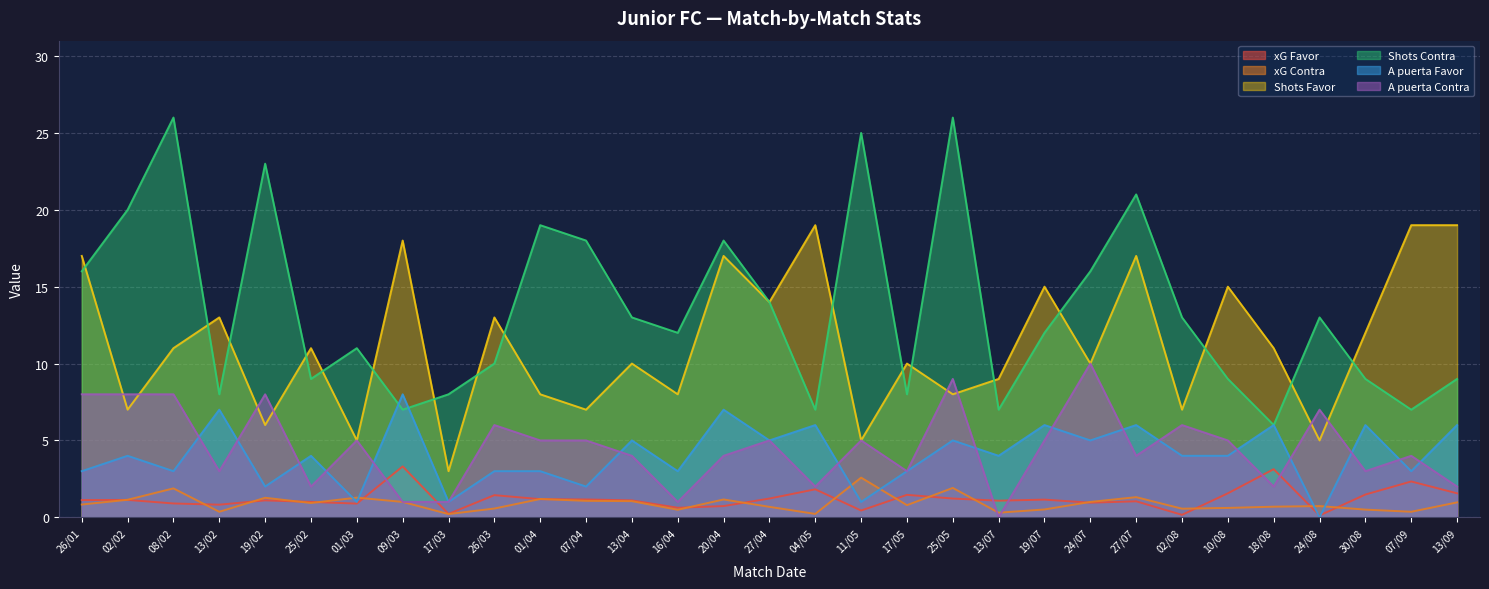

At which label is Shots Contra closest to 16?

26/01